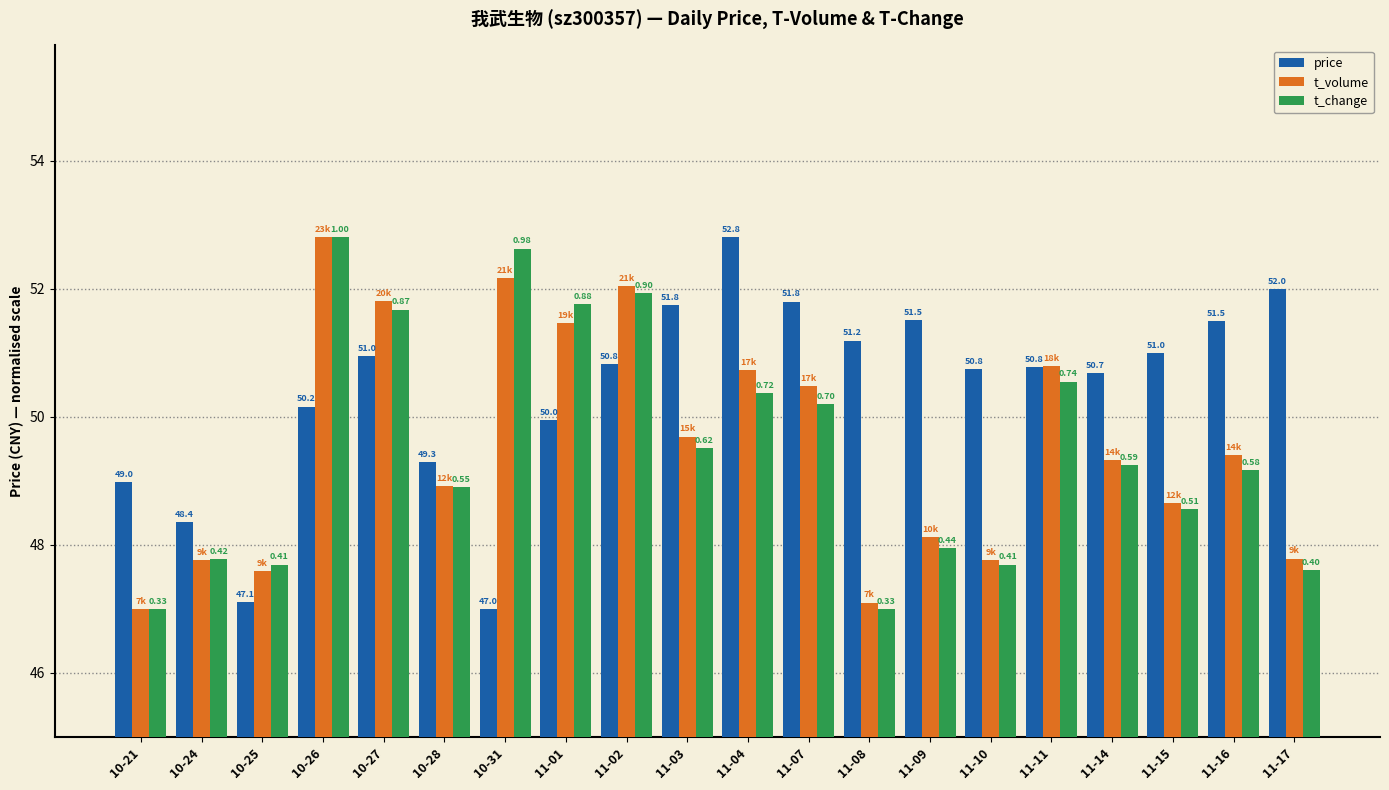

The value of t_volume at 10-28 is 12.6. True or false?

False